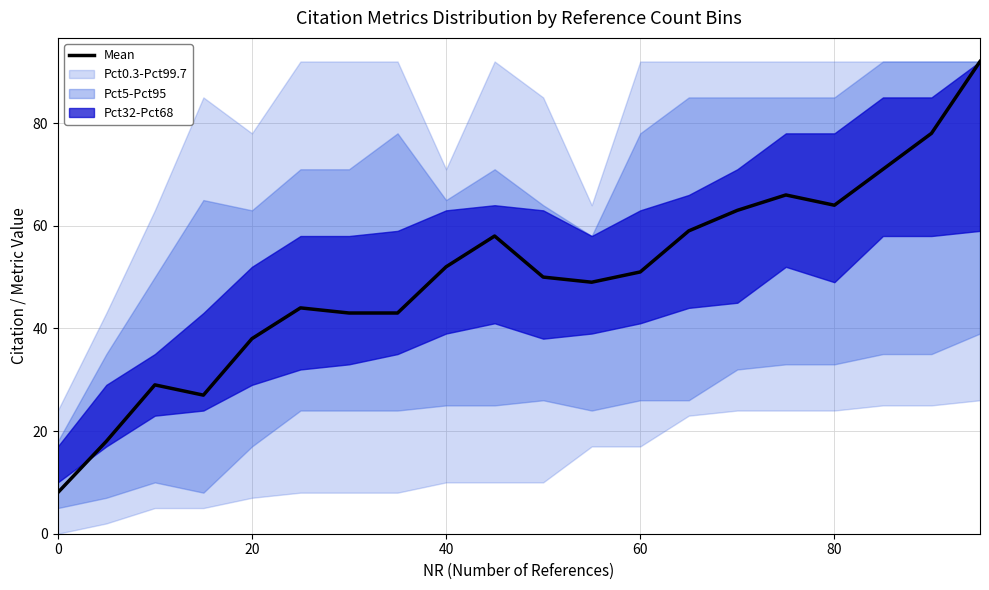

What is the lowest value of the Mean series?

8